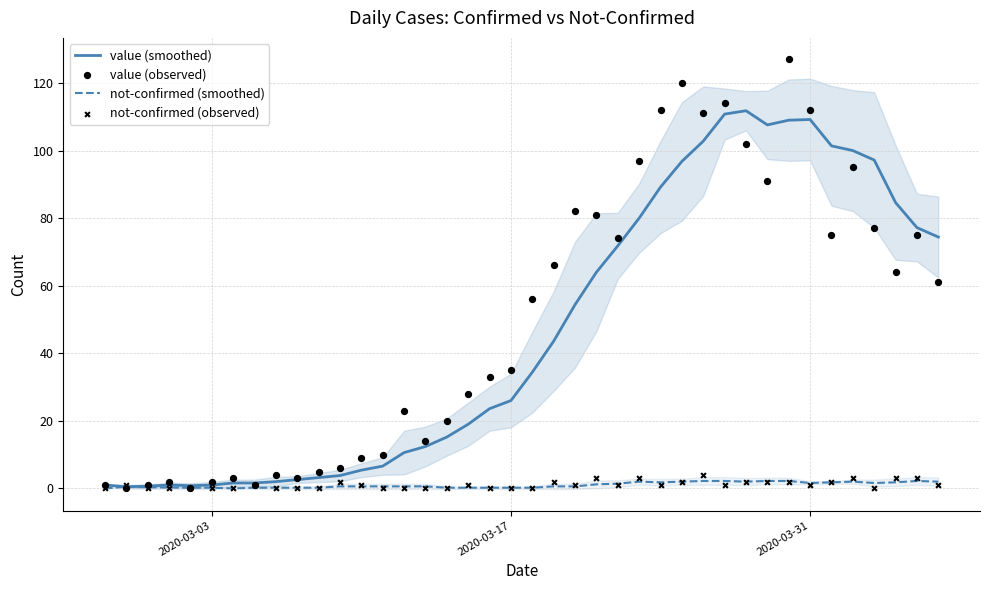

Which series reaches the minimum Y coordinate?

not-confirmed (smoothed)